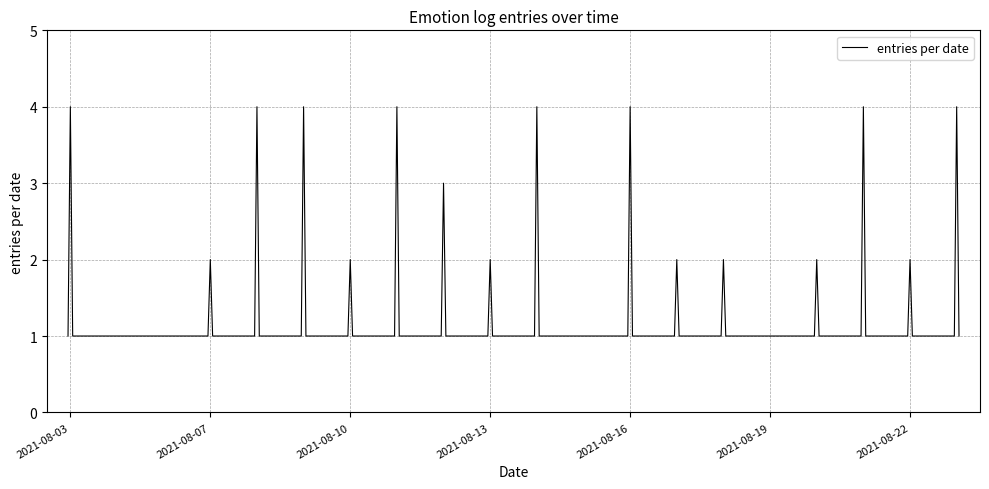

What is the difference between the maximum and minimum values?

3